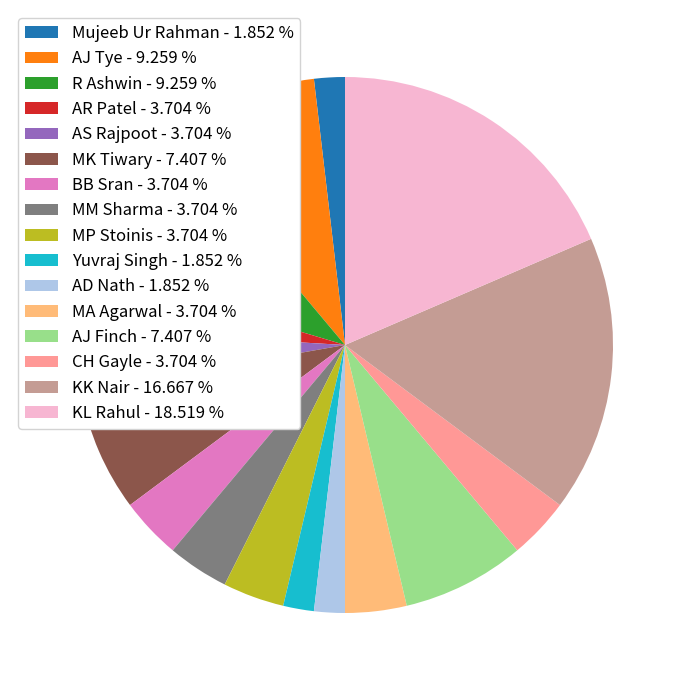

Do KL Rahul - 18.519 % and AD Nath - 1.852 % together represent more than half of the pie?

No